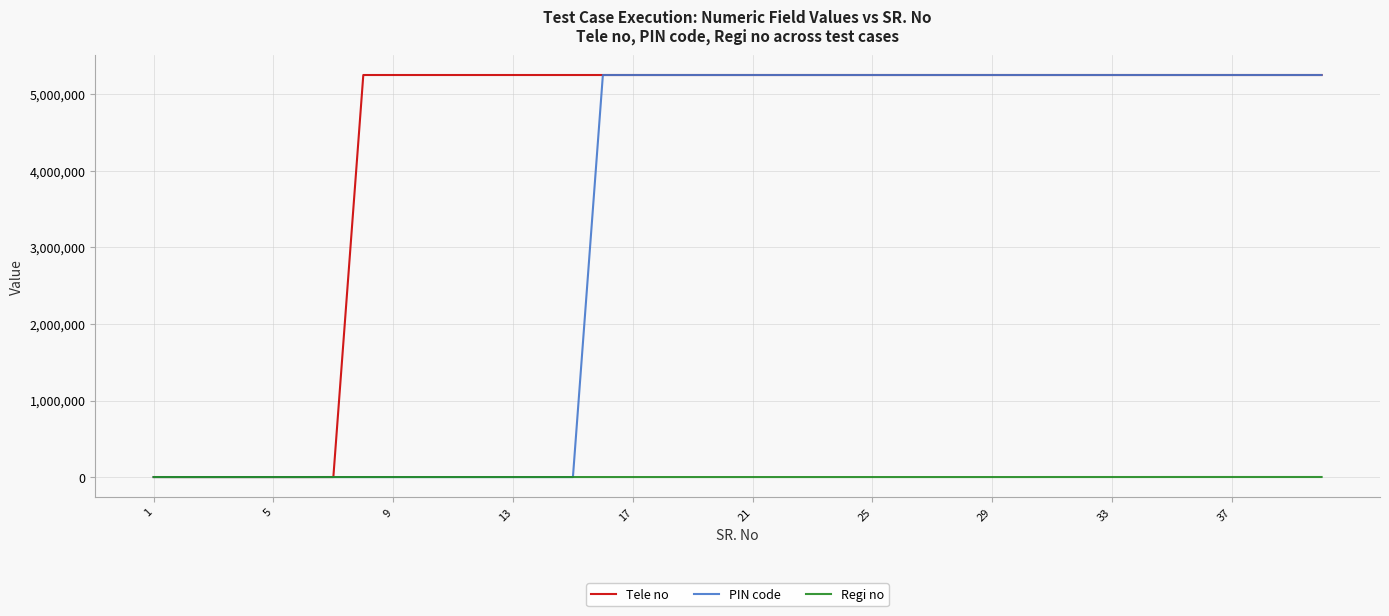

What is the greatest value displayed?

5252525